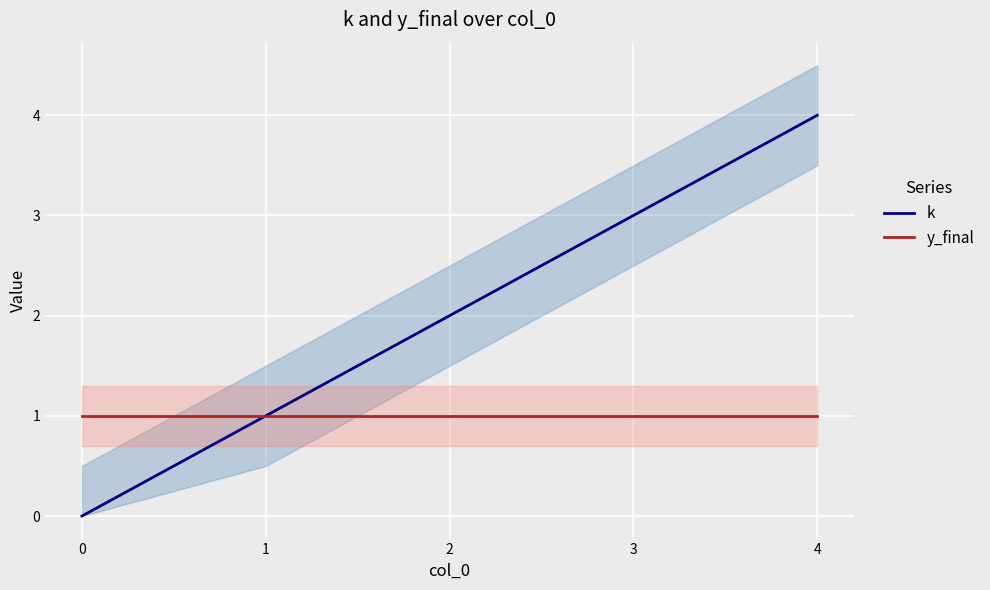

What is the spread (max minus min) of values at 2?

1